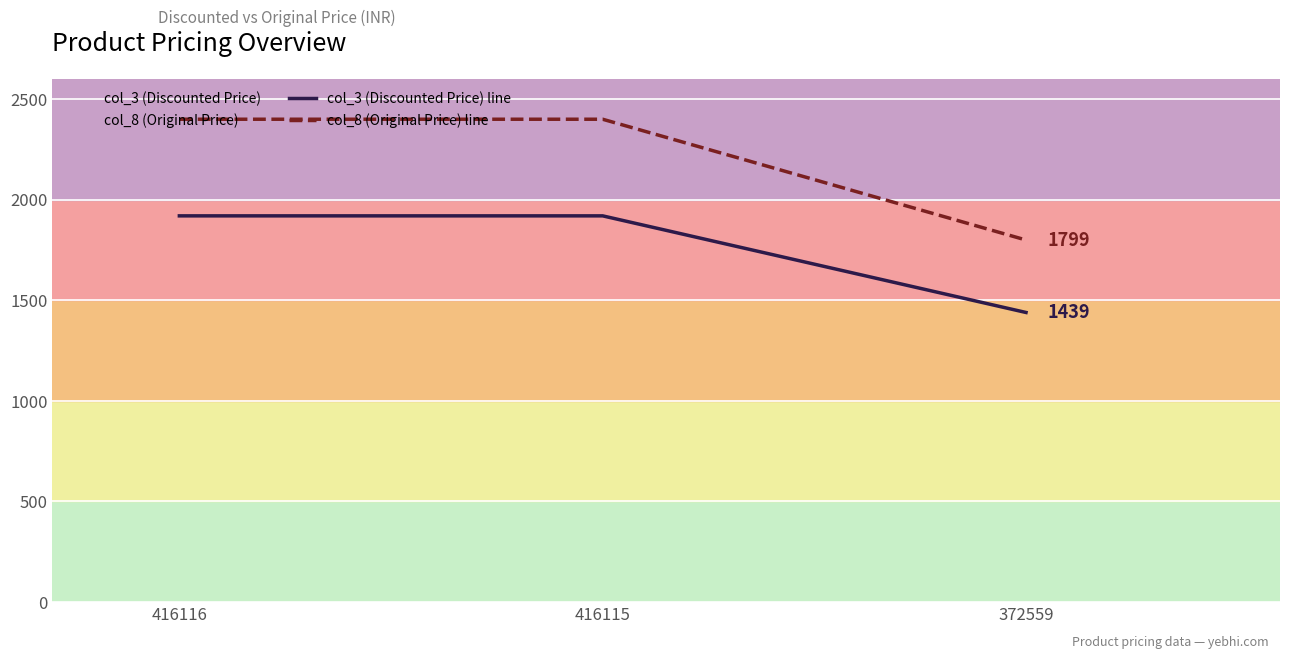

What is the approximate value of col_8 (Original Price) line at 372559, to the nearest 50?

1800